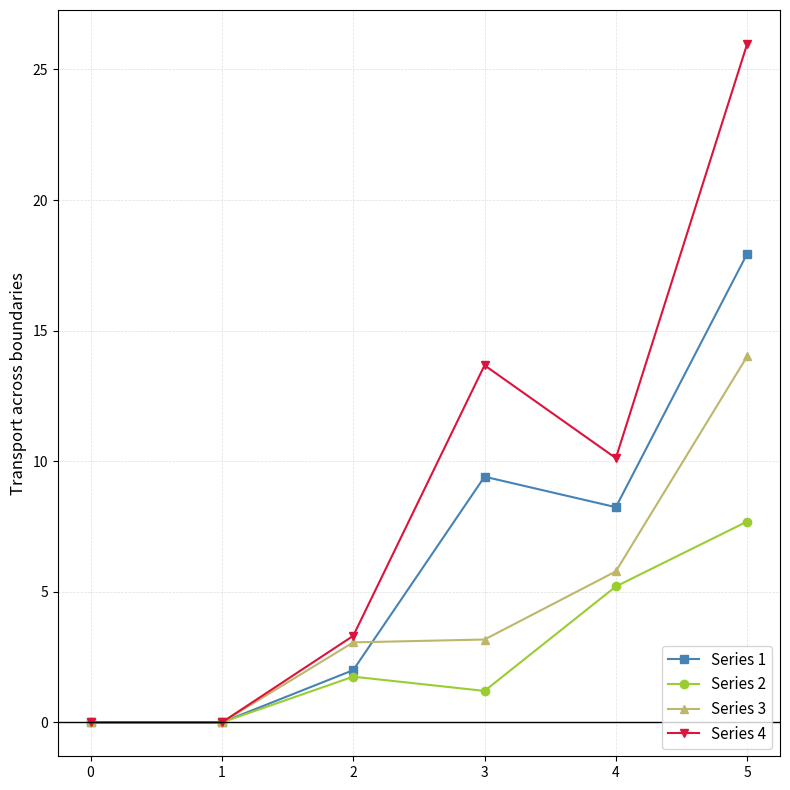

What is the difference between the second highest and minimum values in the Series 2 series?

5.2